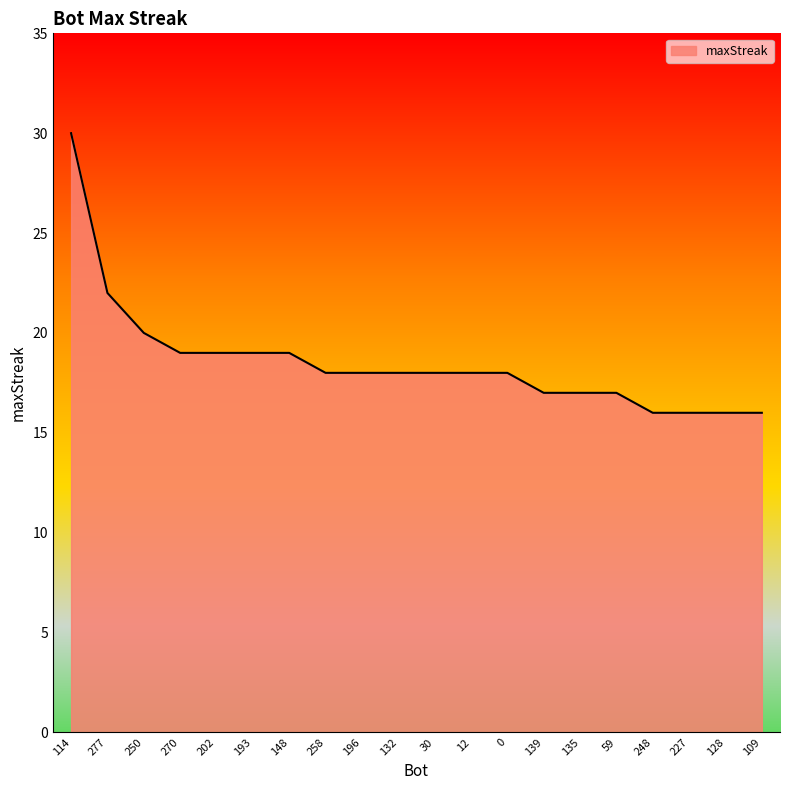

The chart shows a value of 10 at 227. True or false?

False